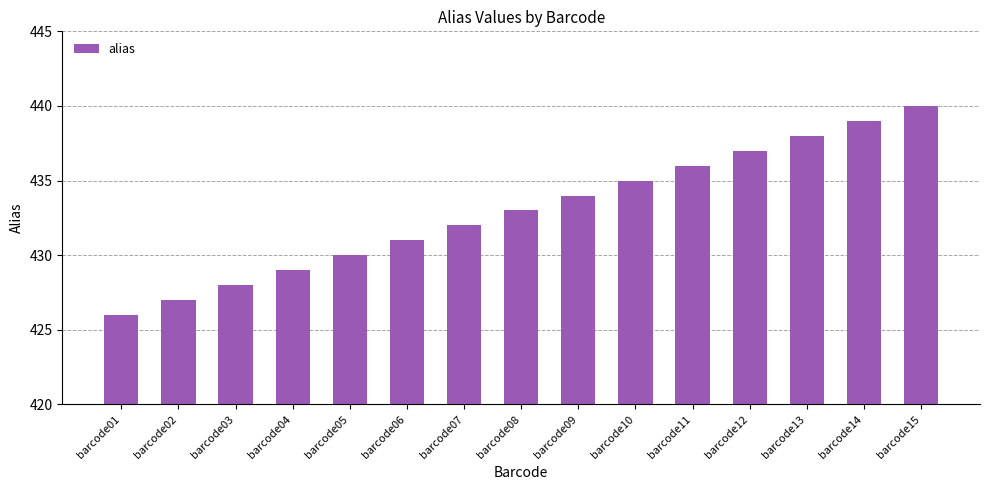

What is the value of the 6th bar from the left?

431